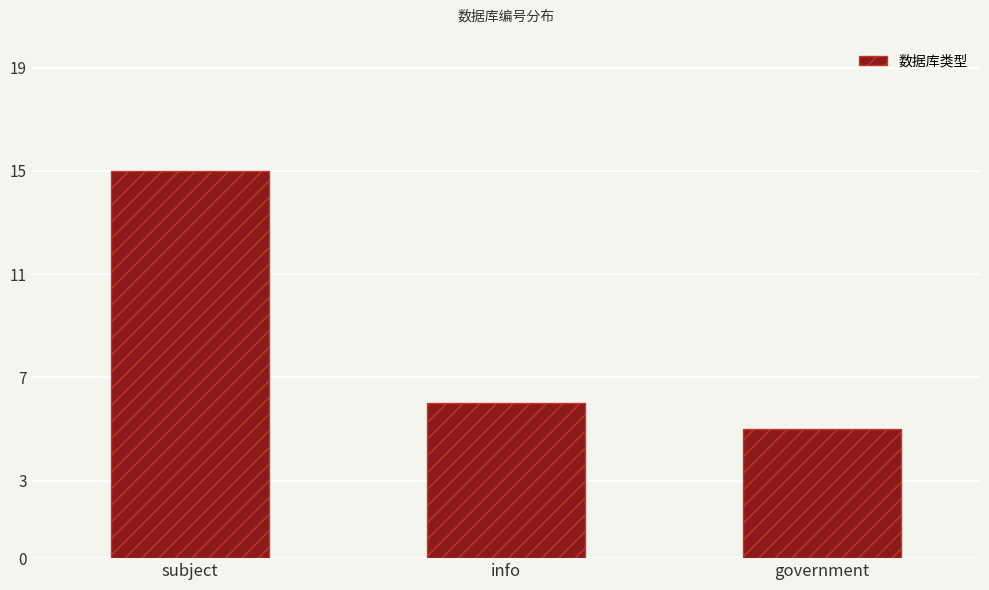

Is it true that the value at subject is 24?

False